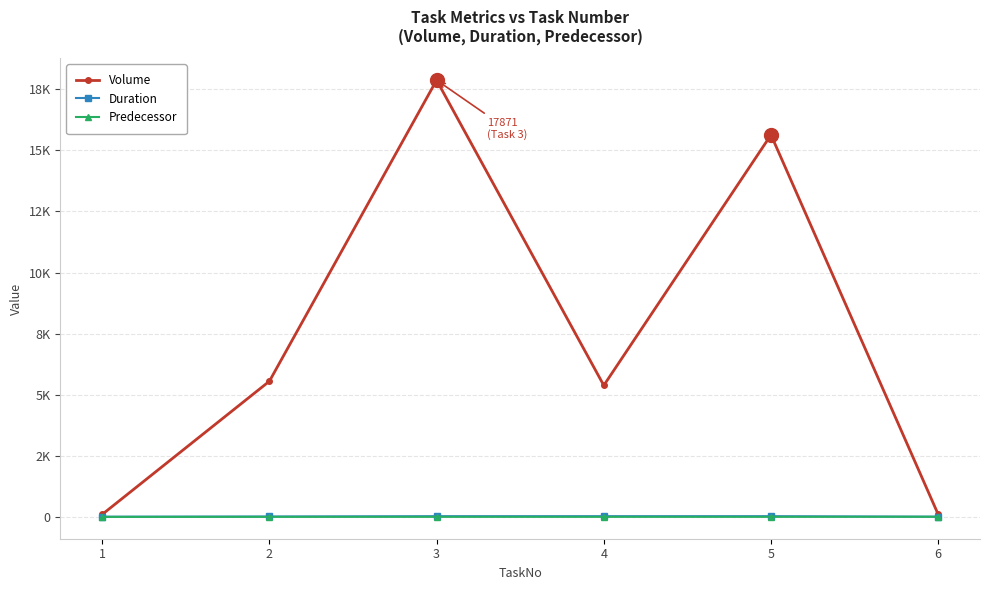

What is the value of the Predecessor point at the 5th from the left?

2